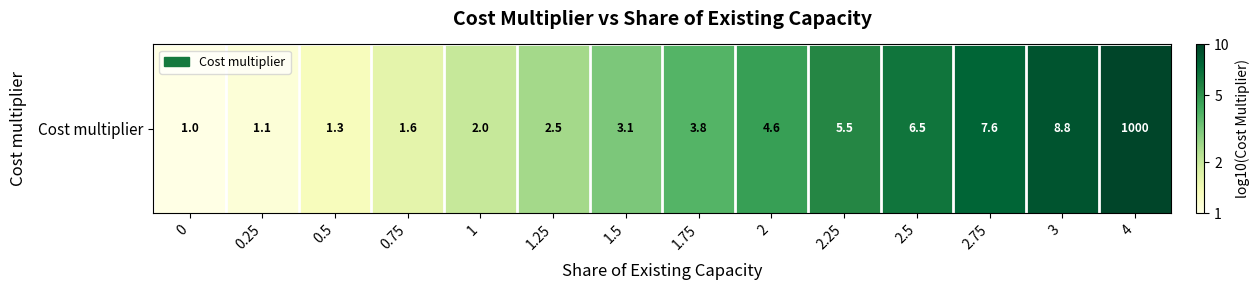

Is it true that the value at 1.5 is 0.1?

False